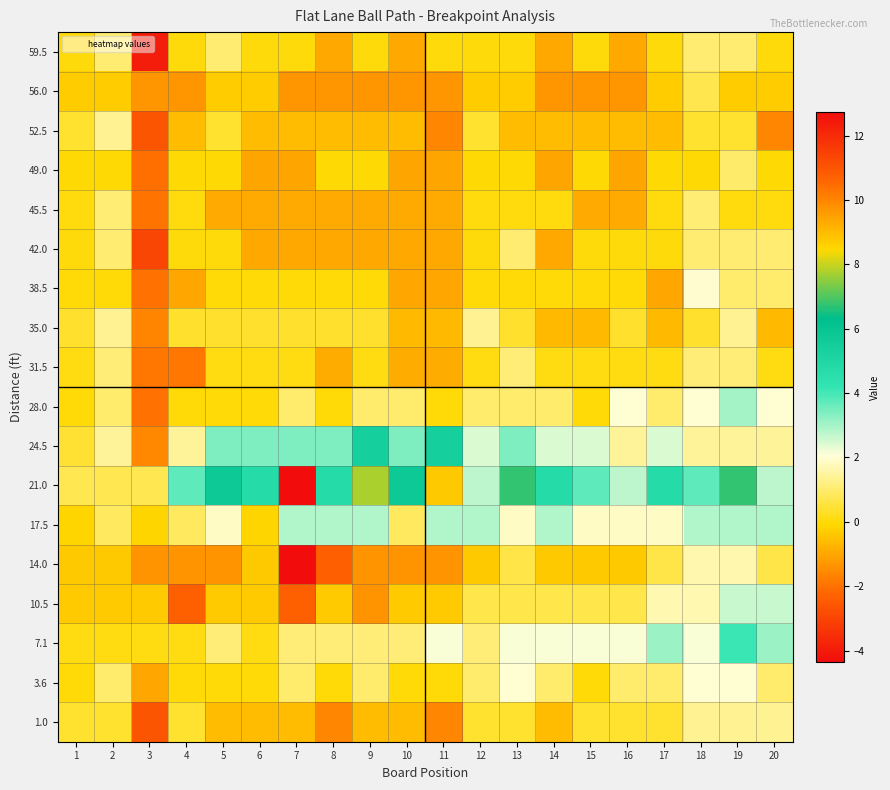

Reading left to right, list all the values displayed in this chart.

59.5: 1=0.0	2=1.0	3=-4.0	4=0.0	5=1.0	6=0.0	7=0.0	8=-1.0	9=0.0	10=-1.0	11=0.0	12=0.0	13=0.0	14=-1.0	15=0.0	16=-1.0	17=0.0	18=1.0	19=1.0	20=0.0
56.0: 1=-0.3	2=-0.3	3=-1.3	4=-1.3	5=-0.3	6=-0.3	7=-1.3	8=-1.3	9=-1.3	10=-1.3	11=-1.3	12=-0.3	13=-0.3	14=-1.3	15=-1.3	16=-1.3	17=-0.3	18=0.7	19=-0.3	20=-0.3
52.5: 1=0.4	2=1.4	3=-2.6	4=-0.6	5=0.4	6=-0.6	7=-0.6	8=-0.6	9=-0.6	10=-0.6	11=-1.6	12=0.4	13=-0.6	14=-0.6	15=-0.6	16=-0.6	17=-0.6	18=0.4	19=0.4	20=-1.6
49.0: 1=-0.0	2=-0.0	3=-2.0	4=-0.0	5=-0.0	6=-1.0	7=-1.0	8=-0.0	9=-0.0	10=-1.0	11=-1.0	12=-0.0	13=-0.0	14=-1.0	15=-0.0	16=-1.0	17=-0.0	18=-0.0	19=1.0	20=-0.0
45.5: 1=0.1	2=1.1	3=-1.9	4=0.1	5=-0.9	6=-0.9	7=-0.9	8=-0.9	9=-0.9	10=-0.9	11=-0.9	12=0.1	13=0.1	14=0.1	15=-0.9	16=-0.9	17=0.1	18=1.1	19=0.1	20=0.1
42.0: 1=0.0	2=1.0	3=-3.0	4=0.0	5=0.0	6=-1.0	7=-1.0	8=-1.0	9=-1.0	10=-1.0	11=-1.0	12=0.0	13=1.0	14=-1.0	15=0.0	16=0.0	17=0.0	18=1.0	19=1.0	20=1.0
38.5: 1=-0.0	2=-0.0	3=-2.0	4=-1.0	5=-0.0	6=-0.0	7=-0.0	8=-0.0	9=-0.0	10=-1.0	11=-1.0	12=-0.0	13=-0.0	14=-0.0	15=-0.0	16=-0.0	17=-1.0	18=2.0	19=1.0	20=1.0
35.0: 1=0.4	2=1.4	3=-1.6	4=0.4	5=0.4	6=0.4	7=0.4	8=0.4	9=0.4	10=-0.6	11=-0.6	12=1.4	13=0.4	14=-0.6	15=-0.6	16=0.4	17=-0.6	18=0.4	19=1.4	20=-0.6
31.5: 1=0.1	2=1.1	3=-1.9	4=-1.9	5=0.1	6=0.1	7=0.1	8=-0.9	9=0.1	10=-0.9	11=-0.9	12=0.1	13=1.1	14=0.1	15=0.1	16=0.1	17=0.1	18=1.1	19=1.1	20=0.1
28.0: 1=0.0	2=1.0	3=-2.0	4=0.0	5=0.0	6=0.0	7=1.0	8=0.0	9=1.0	10=1.0	11=0.0	12=1.0	13=1.0	14=1.0	15=0.0	16=2.0	17=1.0	18=2.0	19=3.0	20=2.0
24.5: 1=0.4	2=1.4	3=-1.6	4=1.4	5=3.4	6=3.4	7=3.4	8=3.4	9=5.4	10=3.4	11=5.4	12=2.4	13=3.4	14=2.4	15=2.4	16=1.4	17=2.4	18=1.4	19=1.4	20=1.4
21.0: 1=0.7	2=0.7	3=0.7	4=3.7	5=5.7	6=4.7	7=12.7	8=4.7	9=7.7	10=5.7	11=8.7	12=2.7	13=6.7	14=4.7	15=3.7	16=2.7	17=4.7	18=3.7	19=6.7	20=2.7
17.5: 1=-0.1	2=0.9	3=-0.1	4=0.9	5=1.9	6=-0.1	7=2.9	8=2.9	9=2.9	10=0.9	11=2.9	12=2.9	13=1.9	14=2.9	15=1.9	16=1.9	17=1.9	18=2.9	19=2.9	20=2.9
14.0: 1=-0.4	2=-0.4	3=-1.4	4=-1.4	5=-1.4	6=-0.4	7=-4.4	8=-2.4	9=-1.4	10=-1.4	11=-1.4	12=-0.4	13=0.6	14=-0.4	15=-0.4	16=-0.4	17=0.6	18=1.6	19=1.6	20=0.6
10.5: 1=-0.3	2=-0.3	3=-0.3	4=-2.3	5=-0.3	6=-0.3	7=-2.3	8=-0.3	9=-1.3	10=-0.3	11=-0.3	12=0.7	13=0.7	14=0.7	15=0.7	16=0.7	17=1.7	18=1.7	19=2.7	20=2.7
7.1: 1=0.1	2=0.1	3=0.1	4=0.1	5=1.1	6=0.1	7=1.1	8=1.1	9=1.1	10=1.1	11=2.1	12=1.1	13=2.1	14=2.1	15=2.1	16=2.1	17=3.1	18=2.1	19=4.1	20=3.1
3.6: 1=0.0	2=1.0	3=-1.0	4=0.0	5=0.0	6=0.0	7=1.0	8=0.0	9=1.0	10=0.0	11=0.0	12=1.0	13=2.0	14=1.0	15=0.0	16=1.0	17=1.0	18=2.0	19=2.0	20=1.0
1.0: 1=0.4	2=0.4	3=-2.6	4=0.4	5=-0.6	6=-0.6	7=-0.6	8=-1.6	9=-0.6	10=-0.6	11=-1.6	12=0.4	13=0.4	14=-0.6	15=0.4	16=0.4	17=0.4	18=1.4	19=1.4	20=1.4